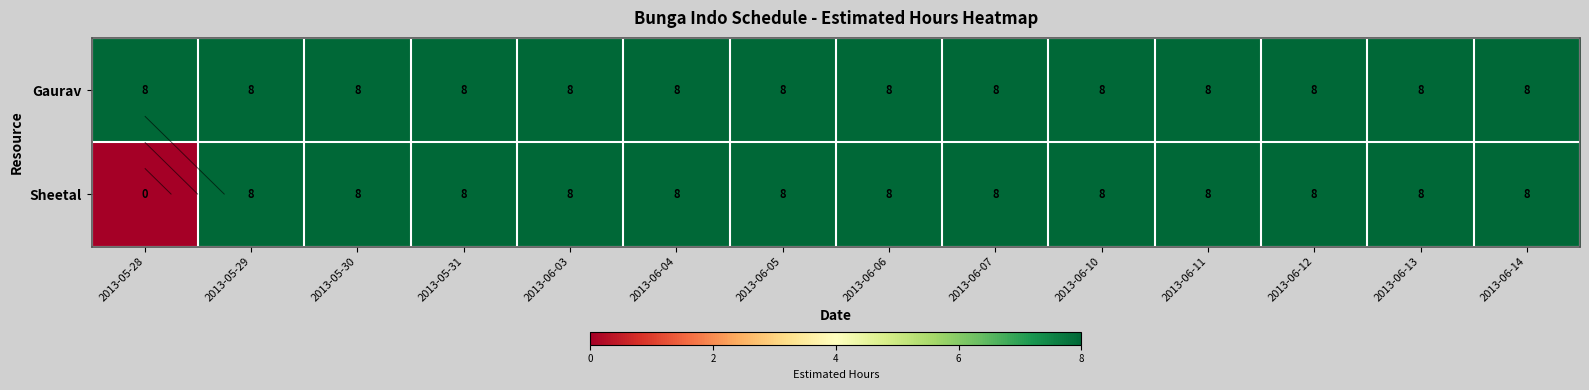

Which has a higher value, 2013-06-13 or 2013-06-04?

2013-06-13